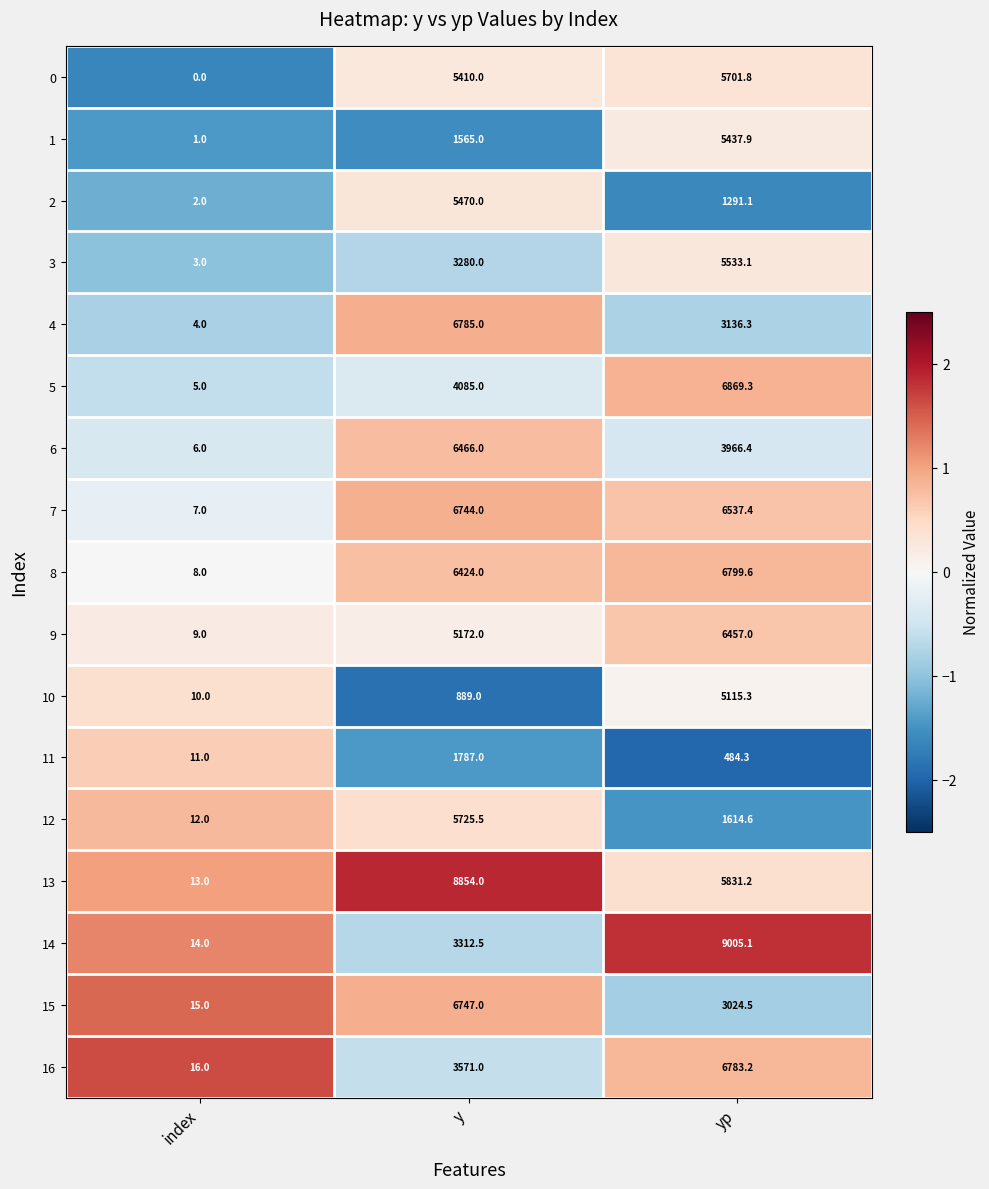

What is the sum of all 14 values?

12331.6